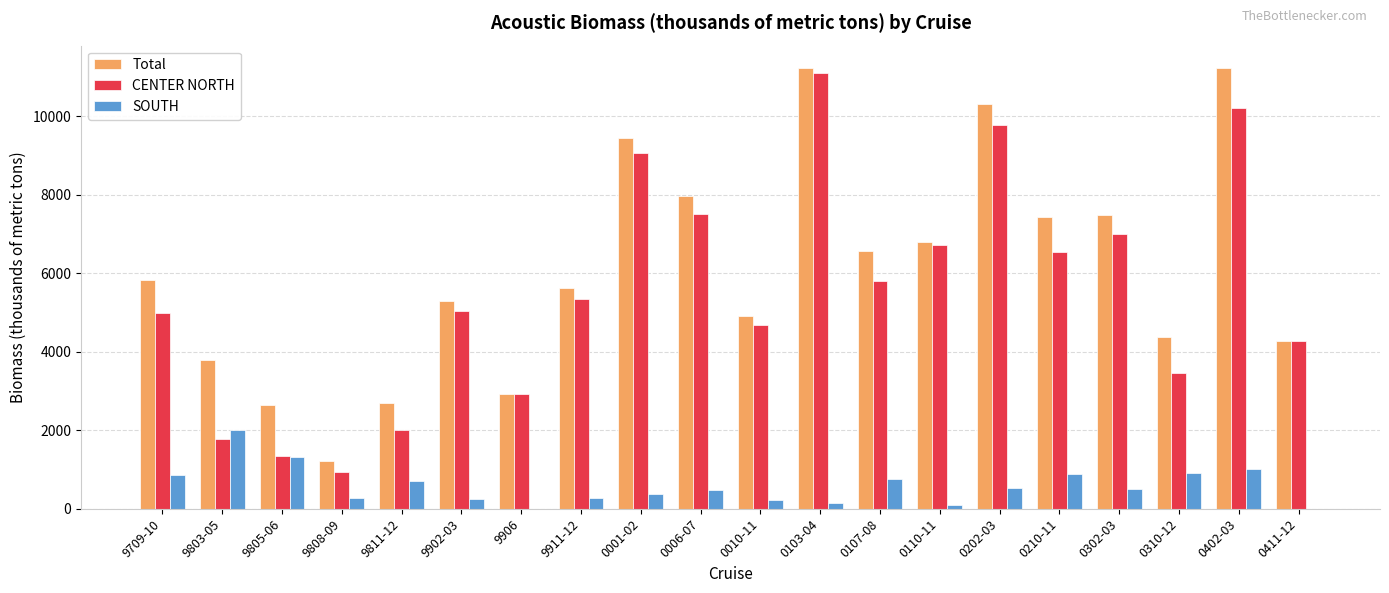

Is the value of Total at 9805-06 greater than the value of SOUTH at 9805-06?

Yes